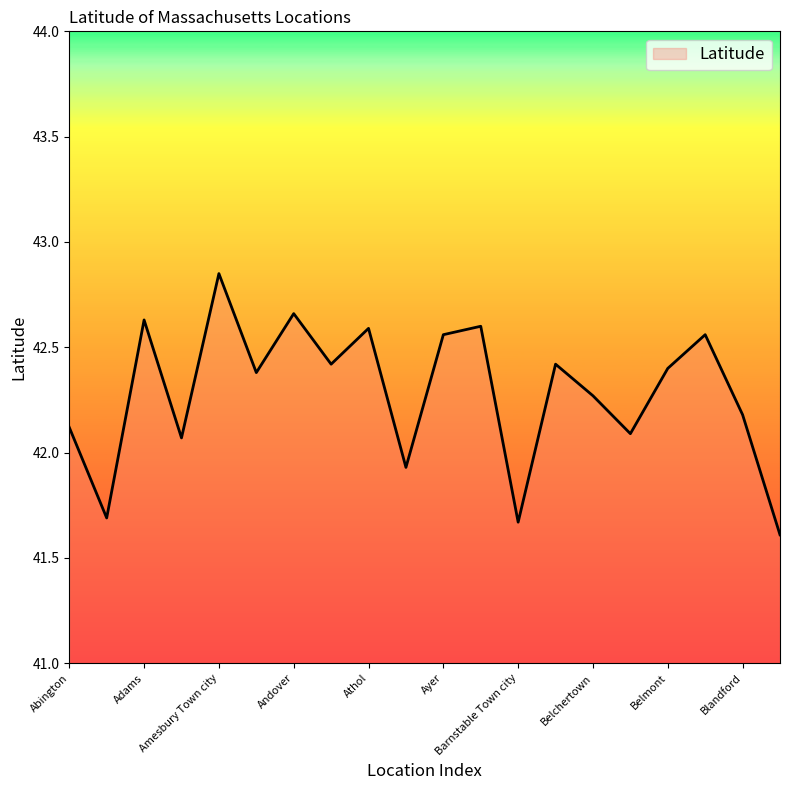

What is the difference between the maximum and minimum values?

1.2